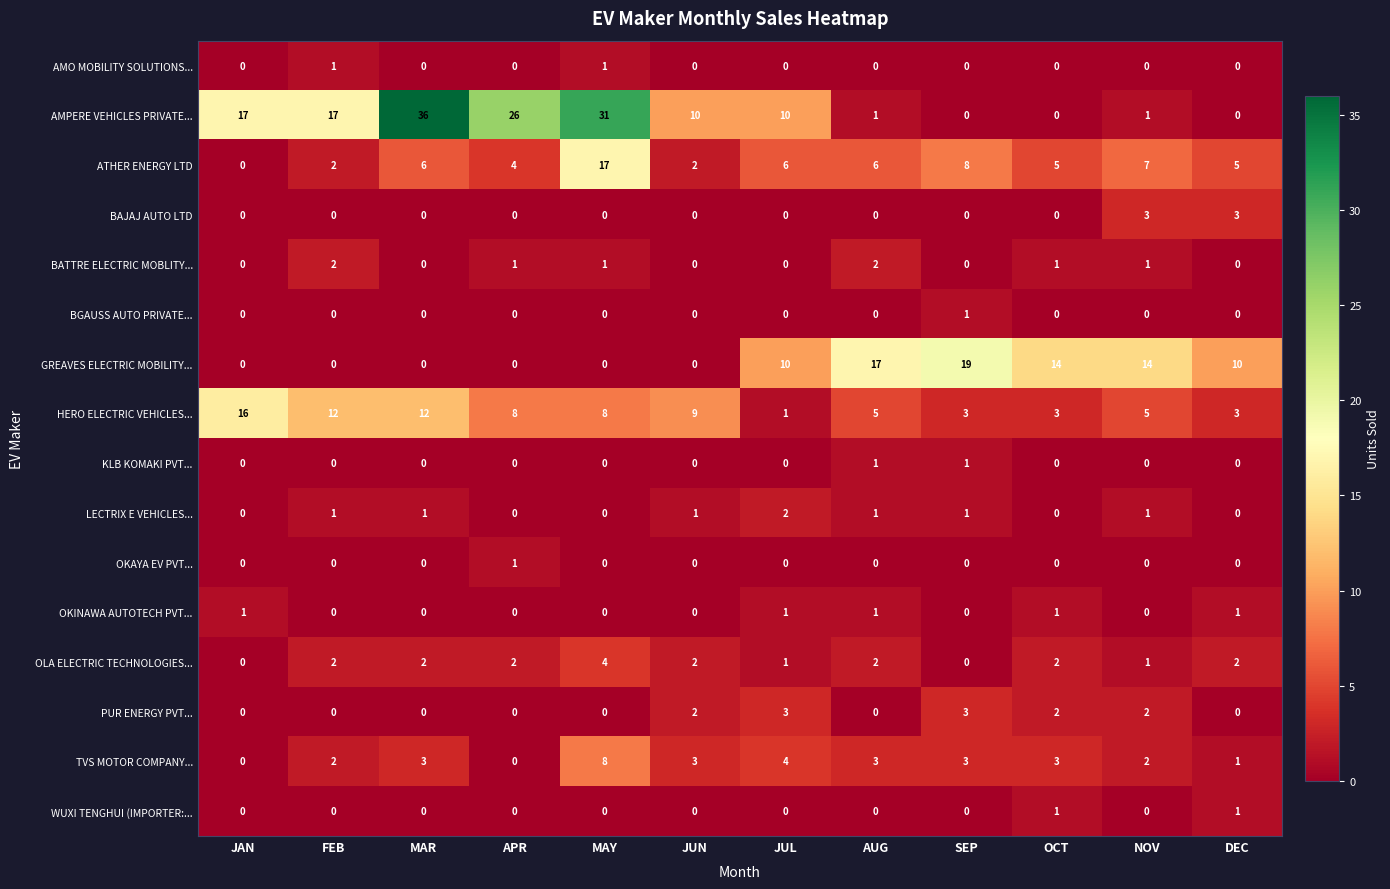

What is the spread (max minus min) of values at JAN?

17